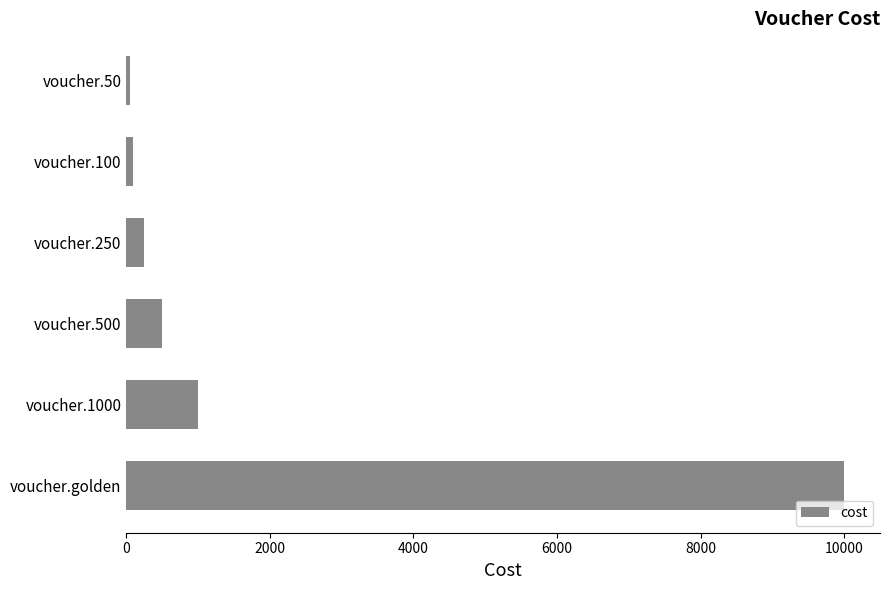

What is the greatest value displayed?

10000